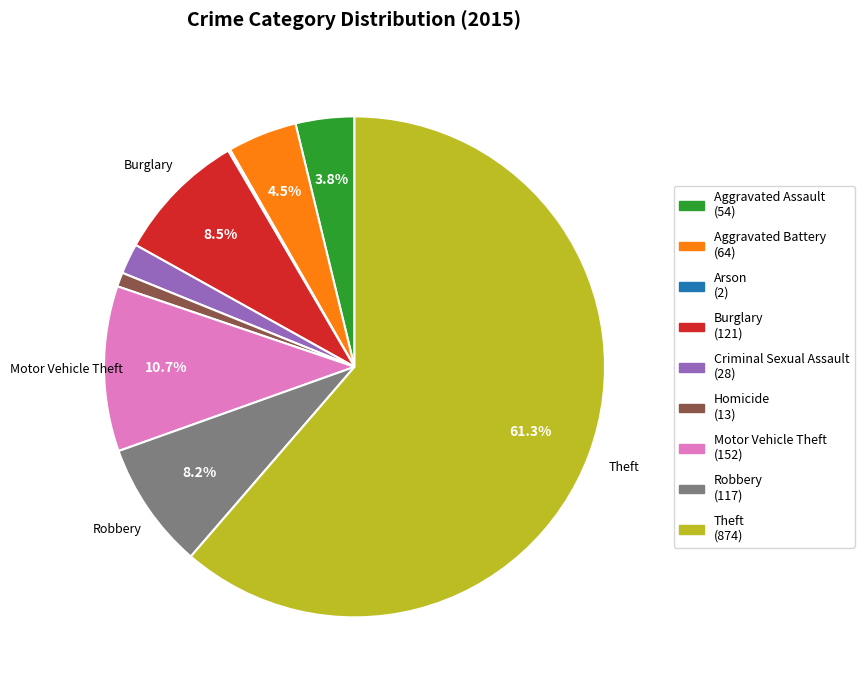

Is the sum of Theft and Homicide greater than half?

Yes